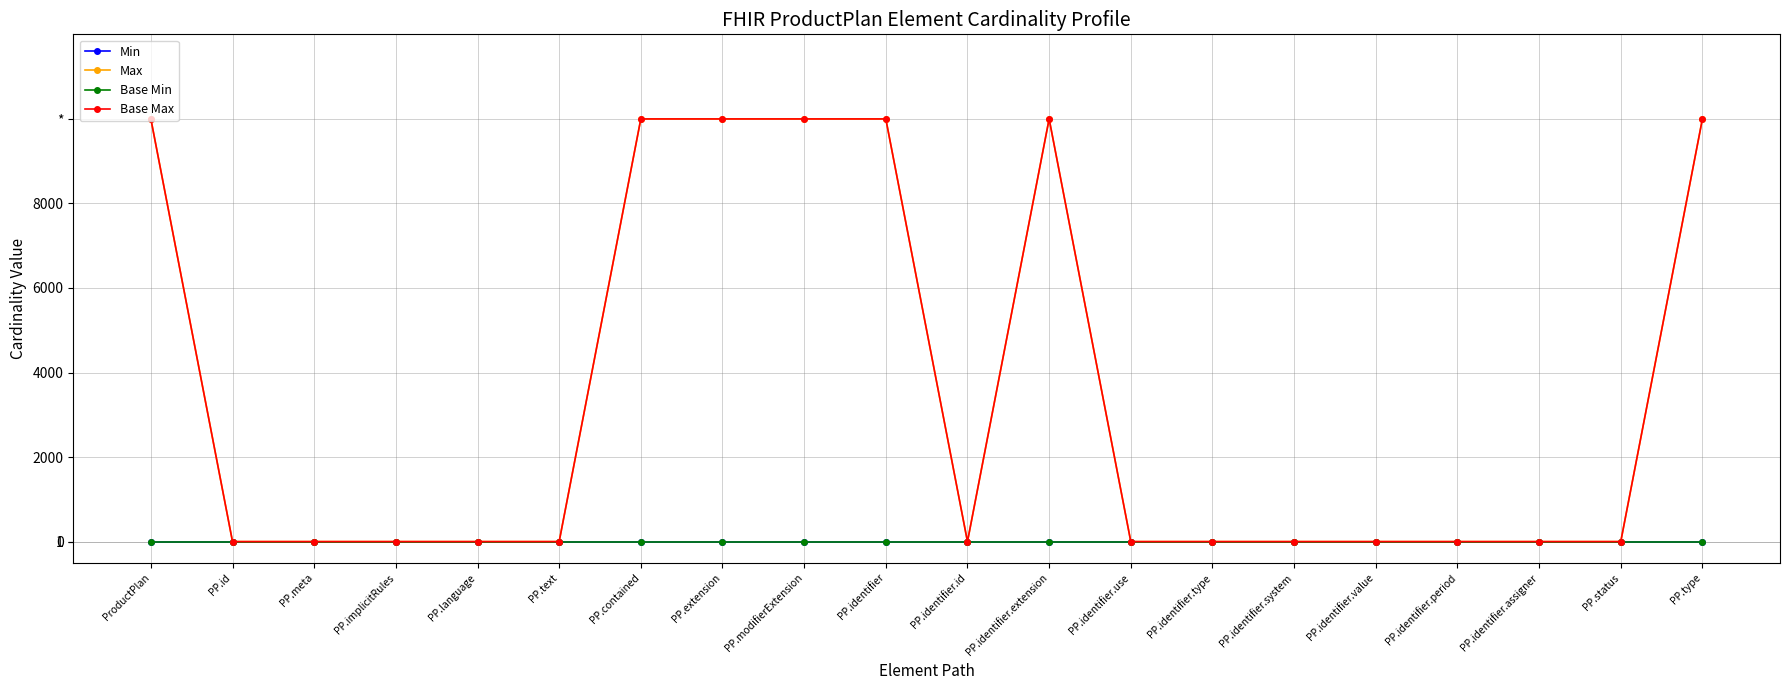

How many interior local valleys does the Base Max series have?

1